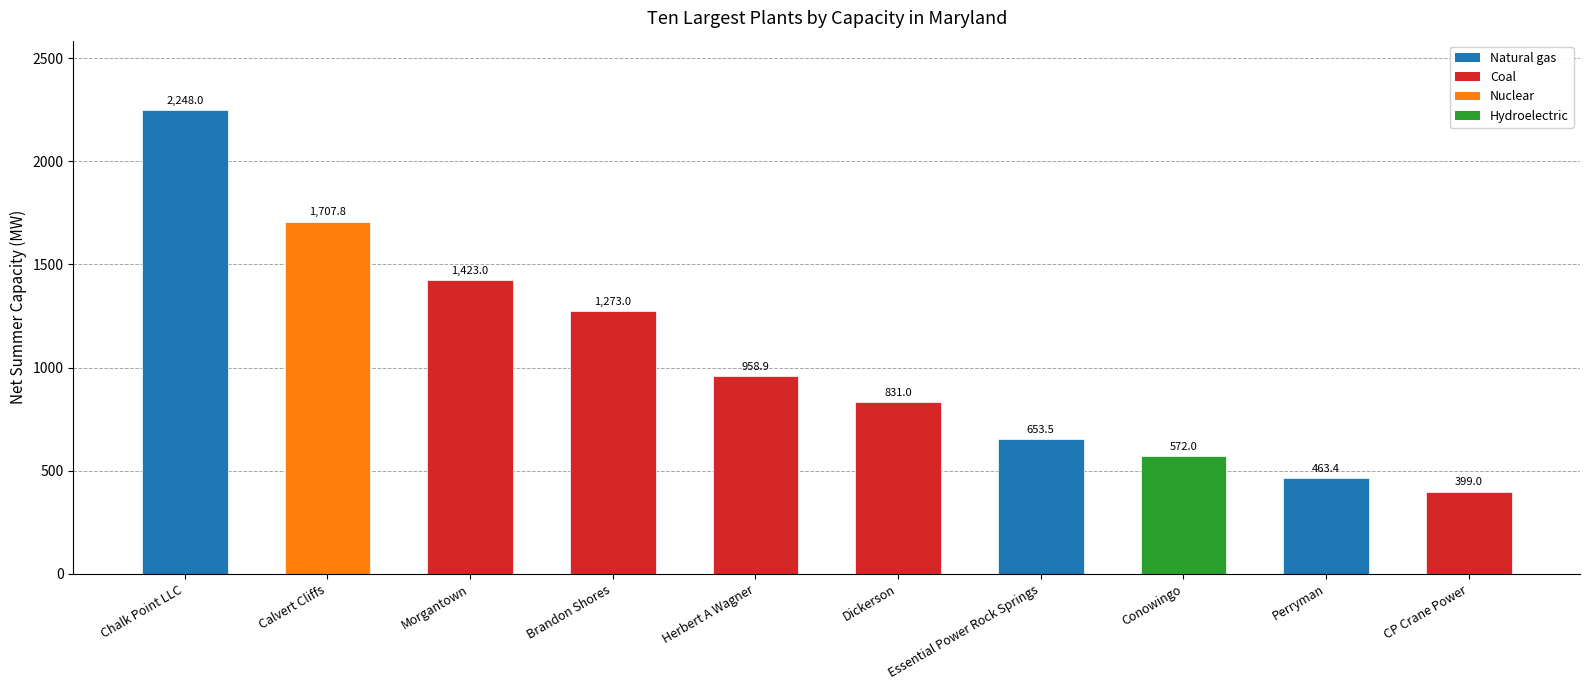

What is the approximate value at Essential Power Rock Springs?

653.5